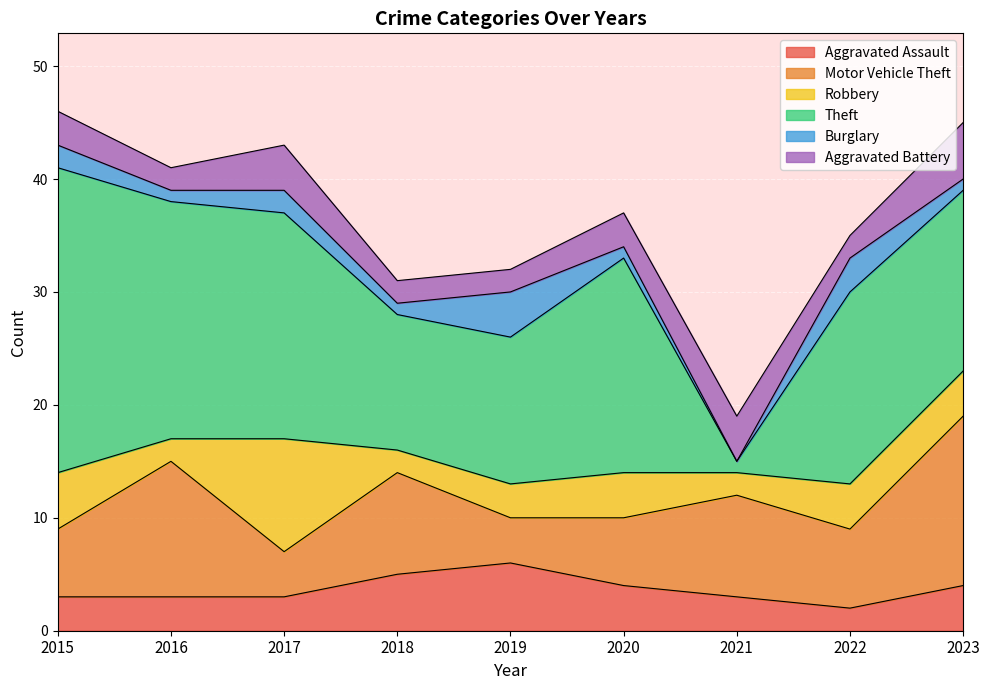

At which category does Aggravated Battery reach its first local peak?

2017